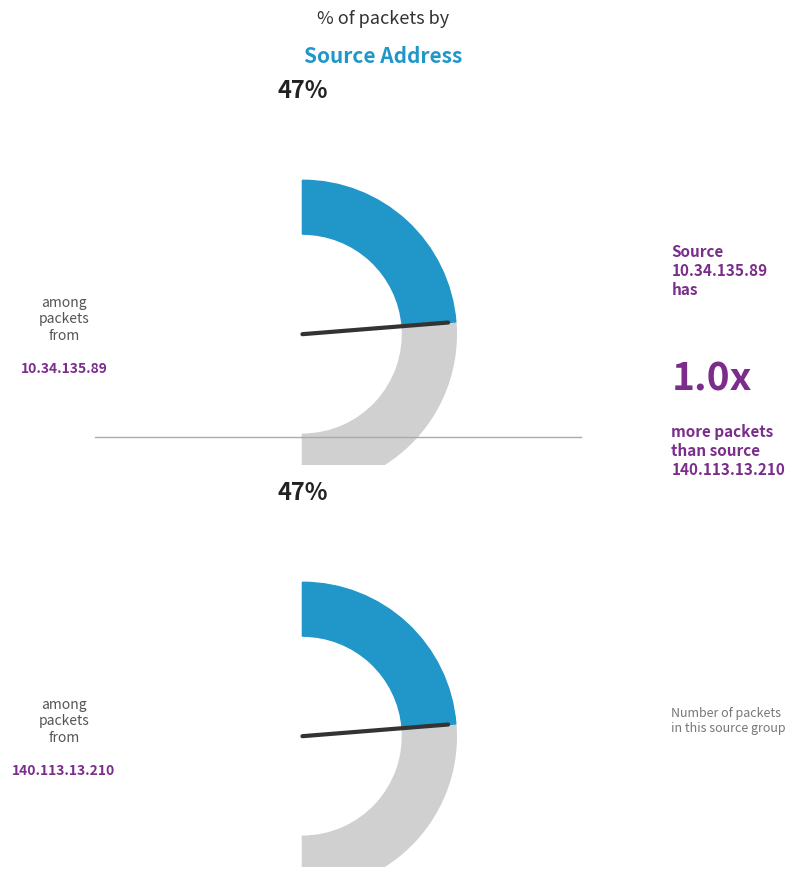

Does 10.34.135.89 account for over 50% of the chart?

No